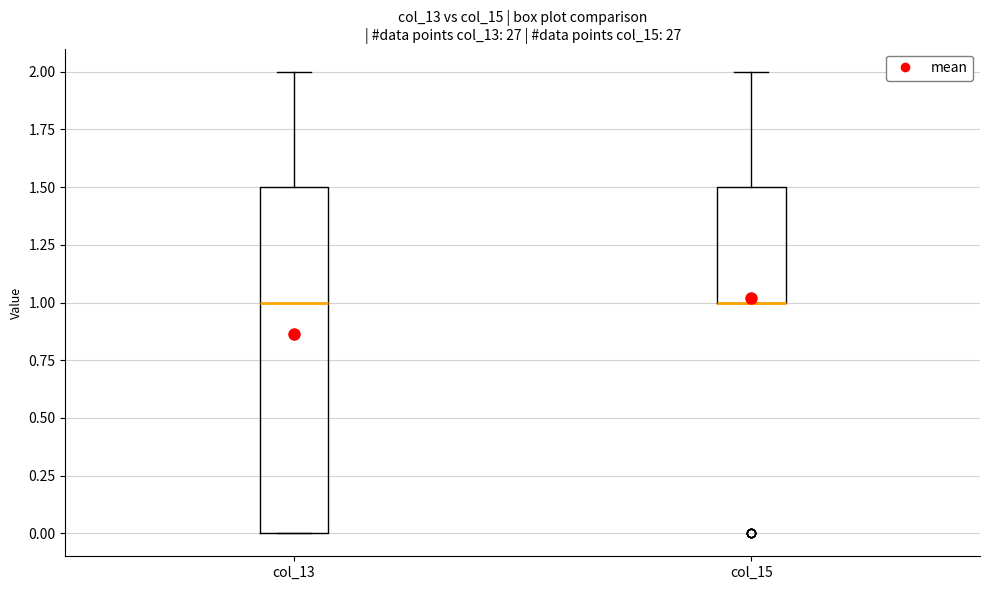

Which box is the tallest, from its lower edge to its upper edge?

col_13